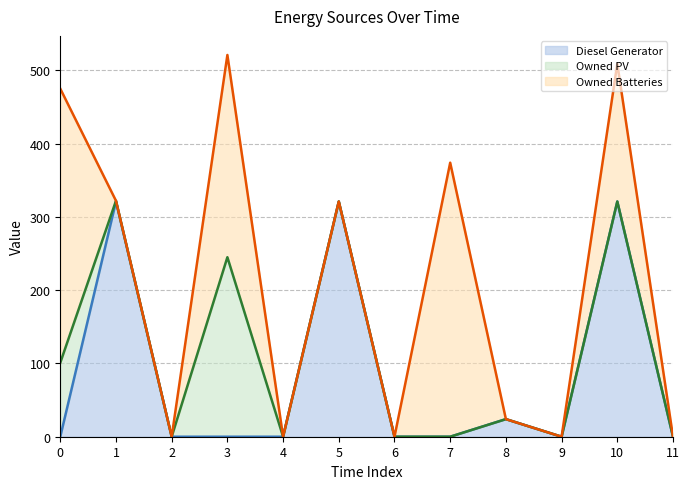

Which series has the largest total across all categories?

Owned Batteries